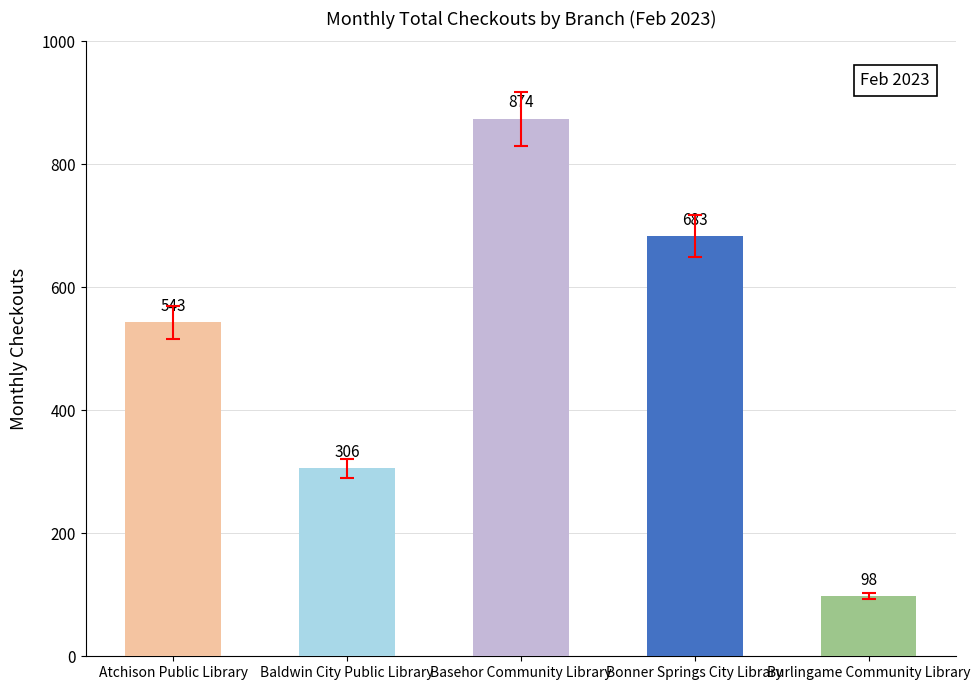

Reading left to right, extract all data points from this chart.

Atchison Public Library=543	Baldwin City Public Library=306	Basehor Community Library=874	Bonner Springs City Library=683	Burlingame Community Library=98